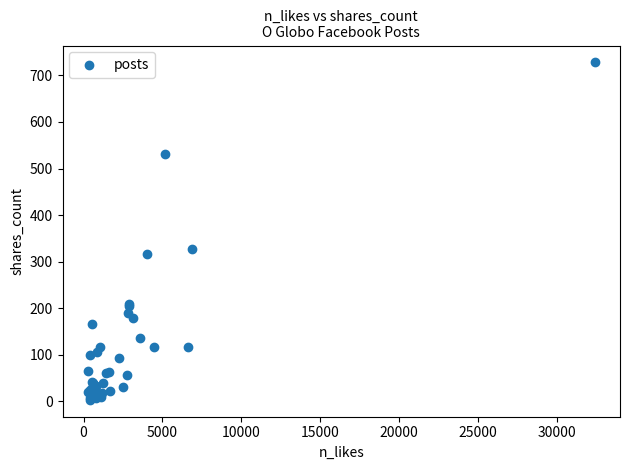

What Y value in the scatter plot is closest to 365?

328